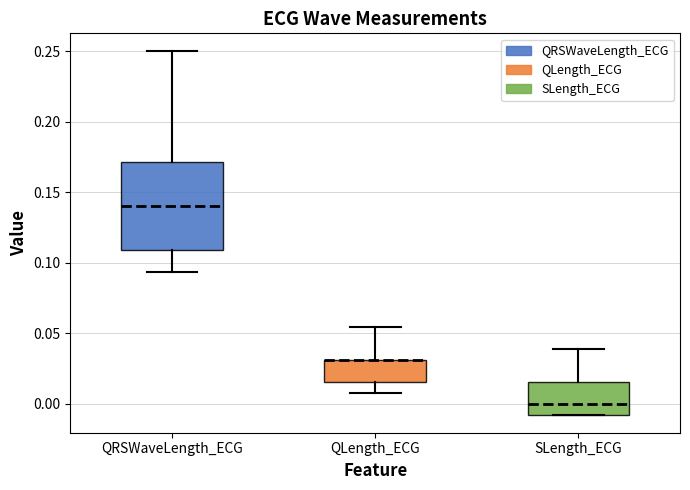

Reading left to right, read every box against the y-axis: the position of its median line, the range the box covers, and the ends of its whiskers. The values are not printed on the chart, so give them approximately, as read against the axis.

QRSWaveLength_ECG: median 0.140, box 0.110 to 0.170, whiskers 0.095 to 0.250
QLength_ECG: median 0.030 (drawn on the box's upper edge), box 0.015 to 0.030, whiskers 0.010 to 0.055
SLength_ECG: median 0.000, box -0.010 to 0.015, whiskers -0.010 to 0.040